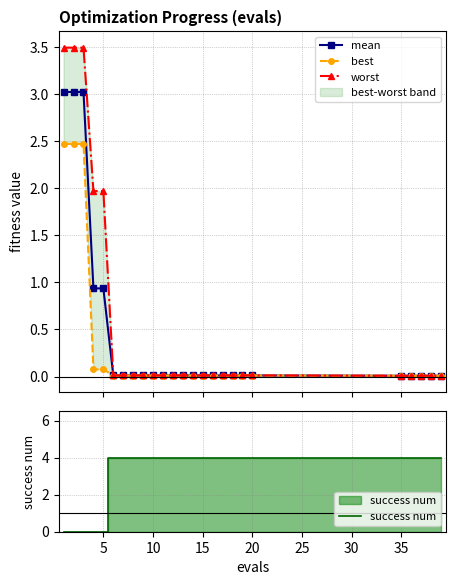

What is the maximum value for mean?

3.0